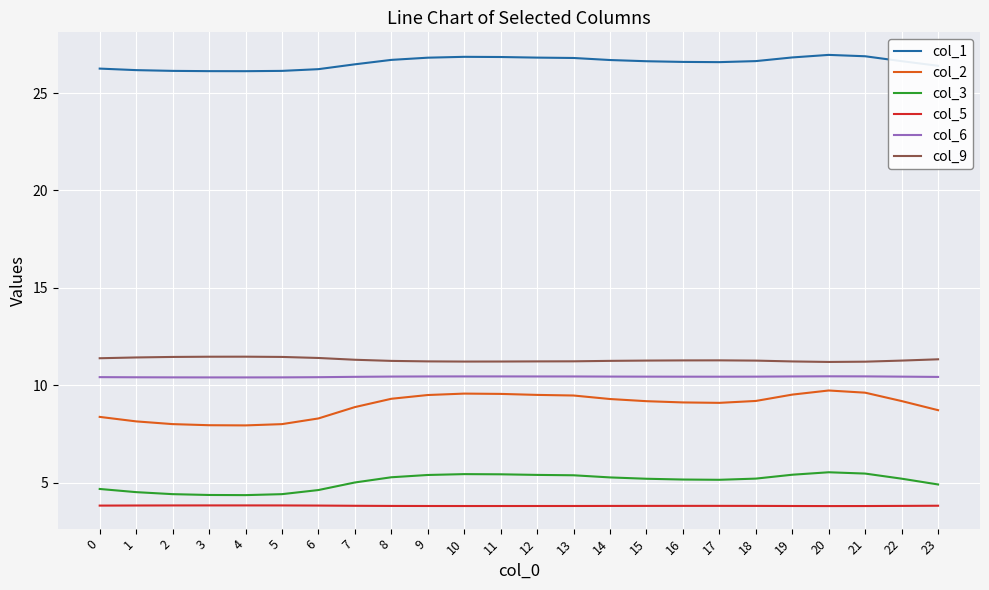

Which series changed the most between 0 and 20?

col_2